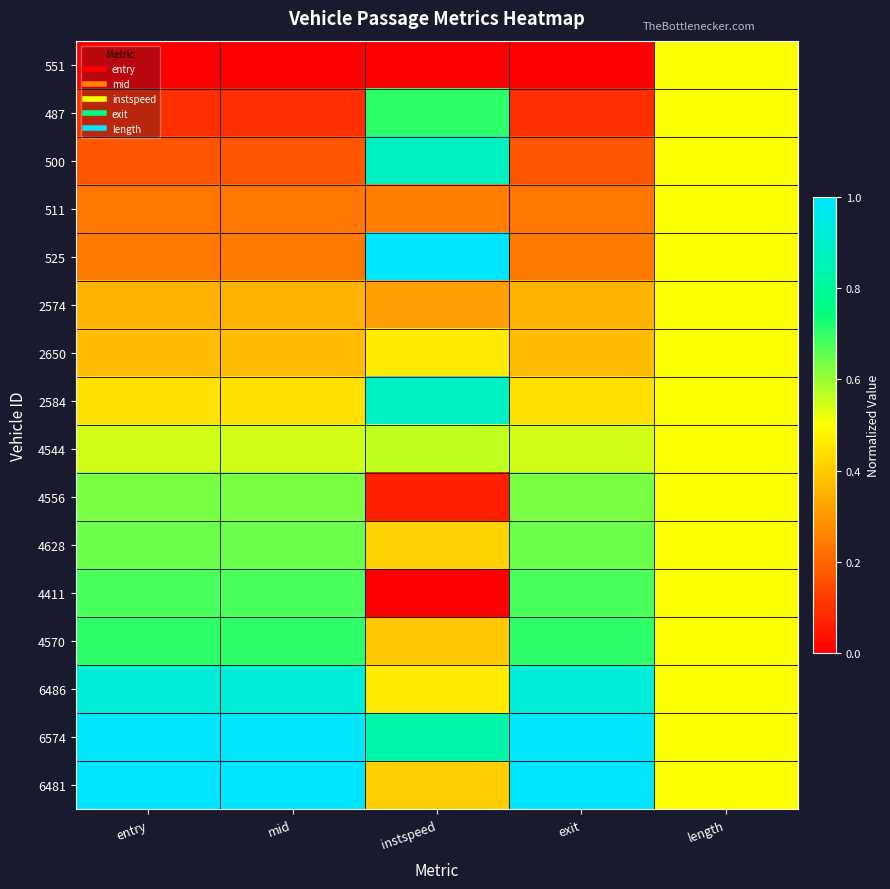

Which series has the largest total across all categories?

6574